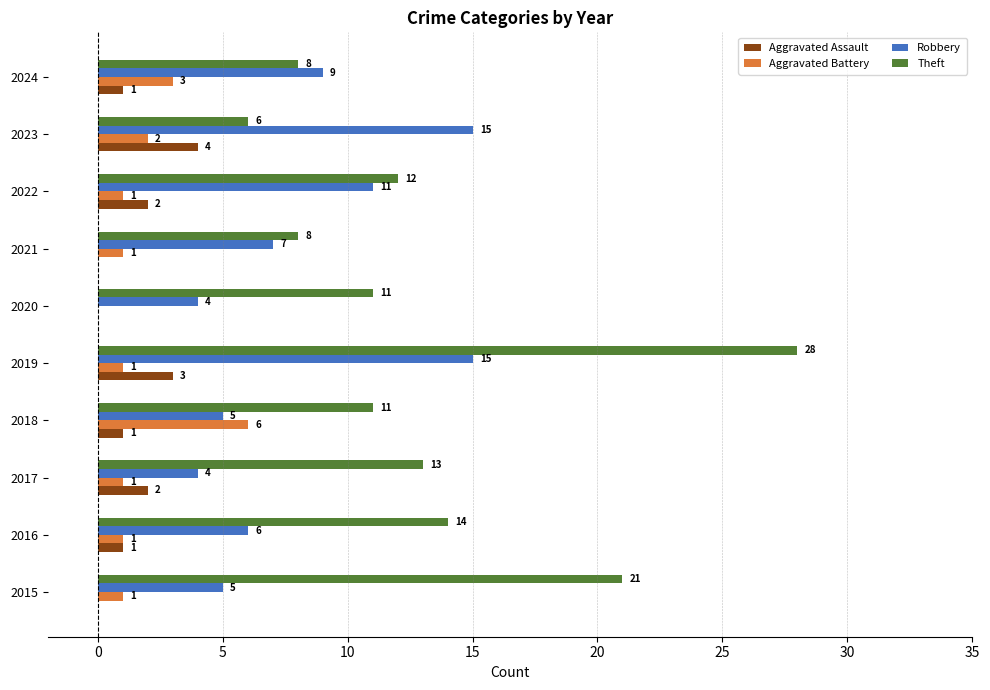

Between 2018 and 2021, which series saw the biggest shift?

Aggravated Battery